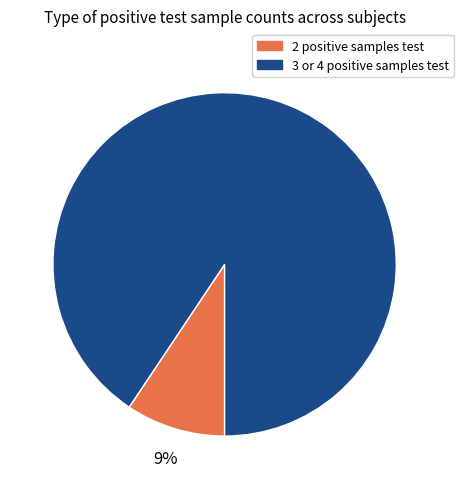

To the nearest percent, what is the average slice percentage?

50%